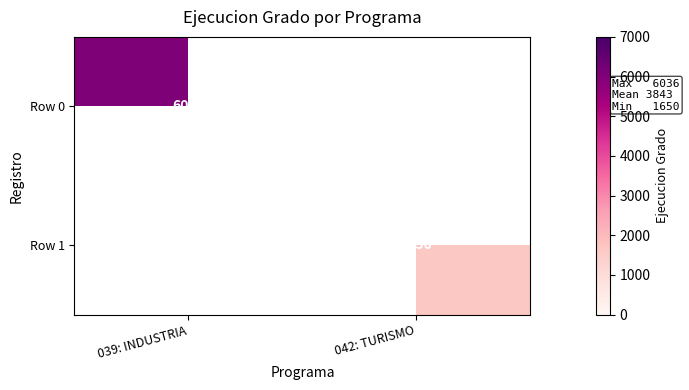

True or false: Row 1 has a value of 2731 at 042: TURISMO.

False